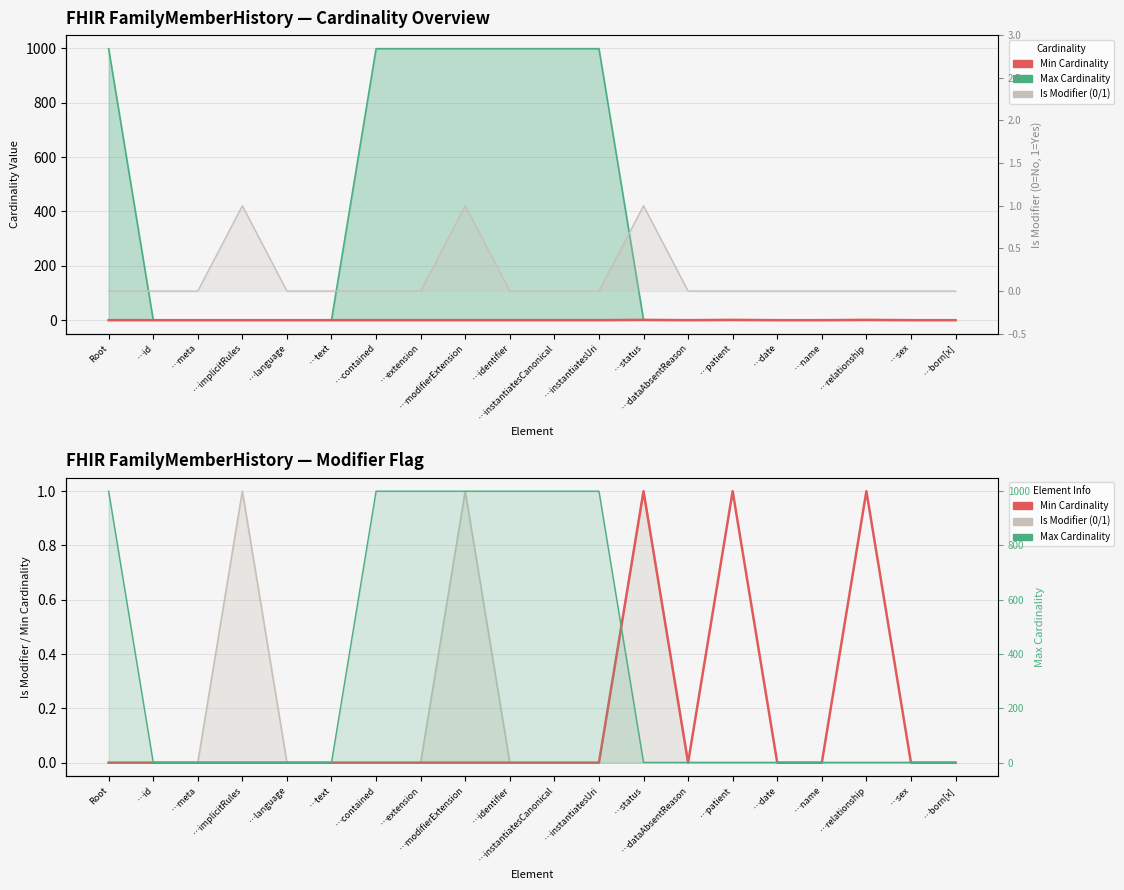

What is the difference between the maximum and minimum values?

1